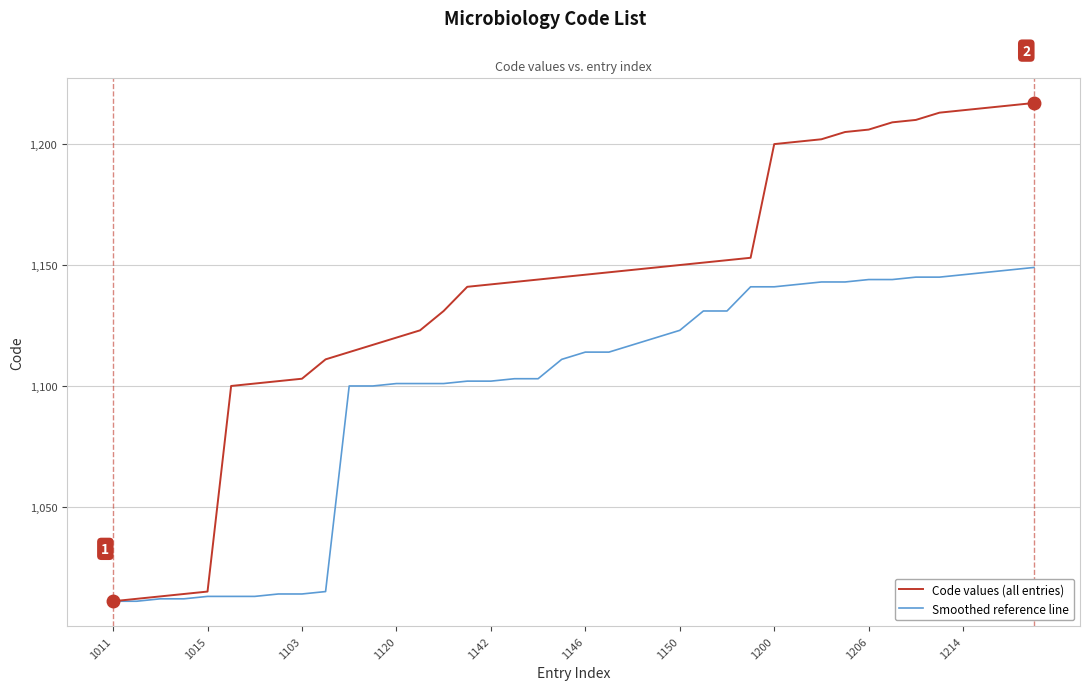

Which series has the largest total across all categories?

Code values (all entries)